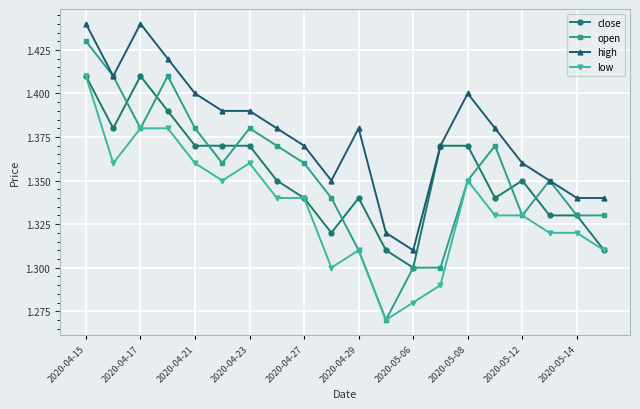

How many categories are shown in the chart?

20